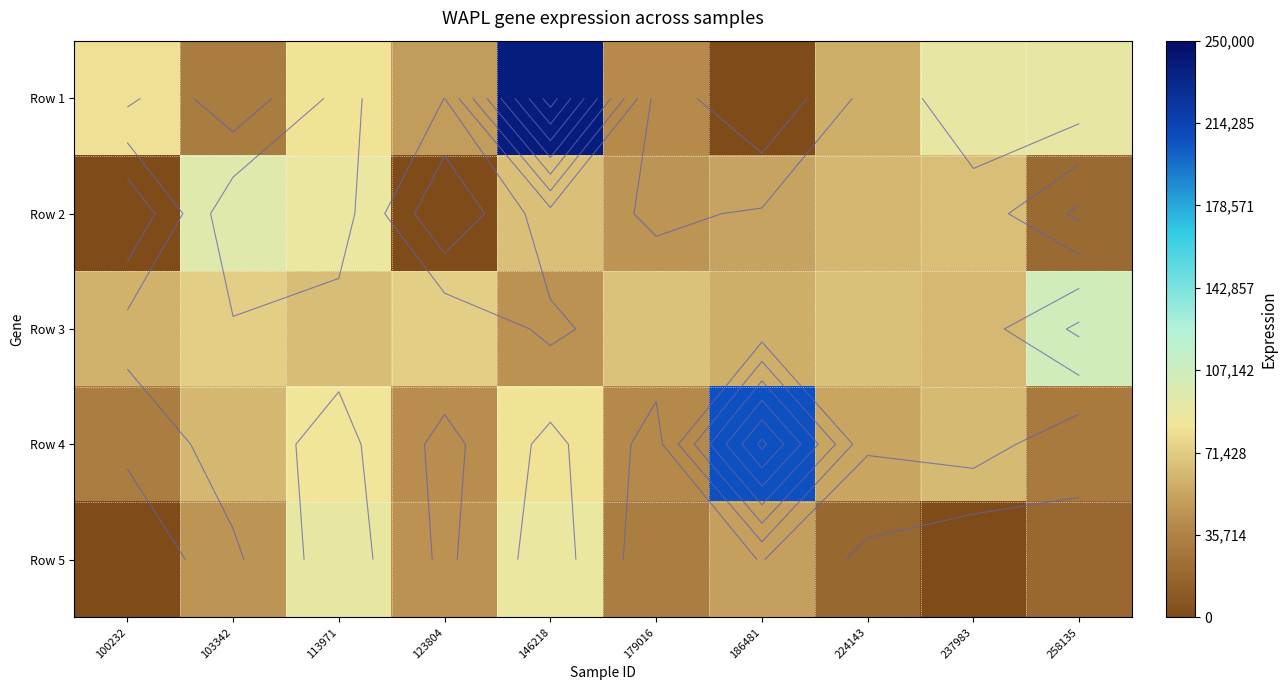

At which label does Row 5 reach its minimum?

100232